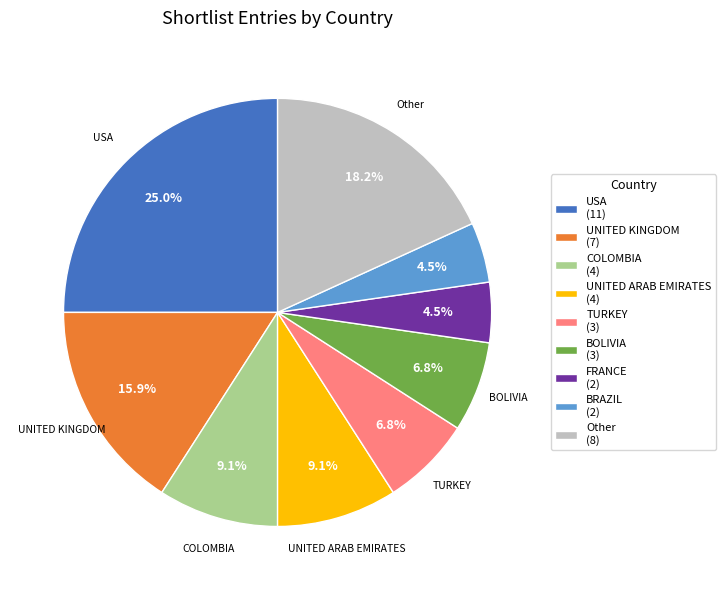

What is the ratio of the value at BOLIVIA (3) to the value at UNITED KINGDOM (7)?

0.4